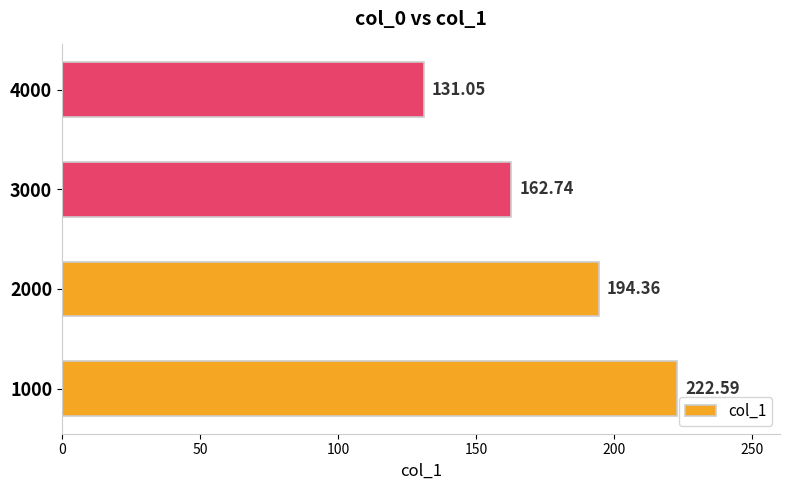

At which label is the value closest to 176?

3000